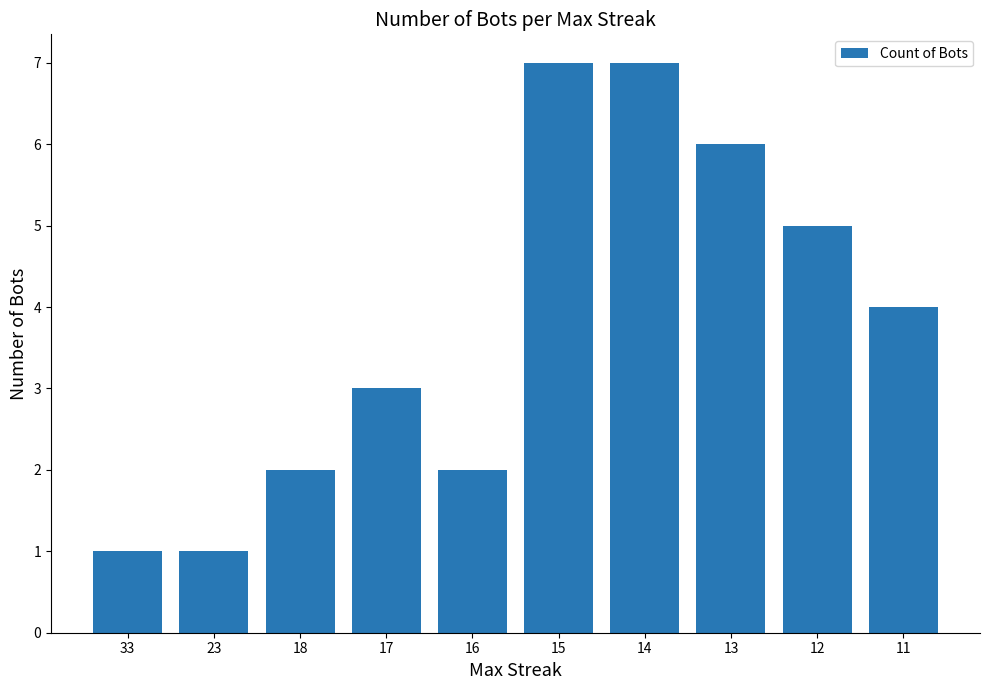

What is the greatest value displayed?

7